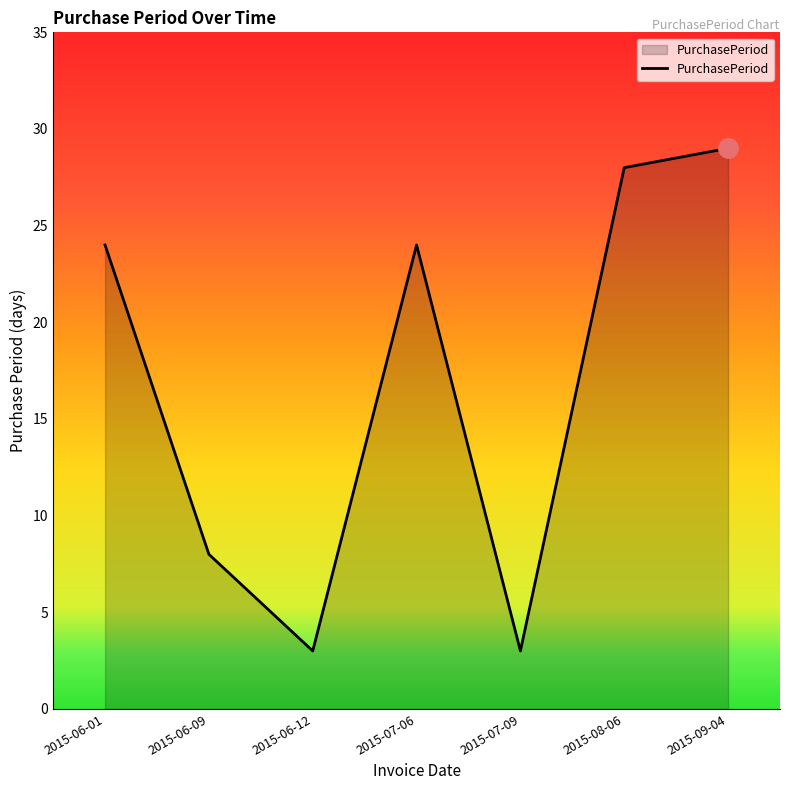

What position from the right is 2015-07-09?

3